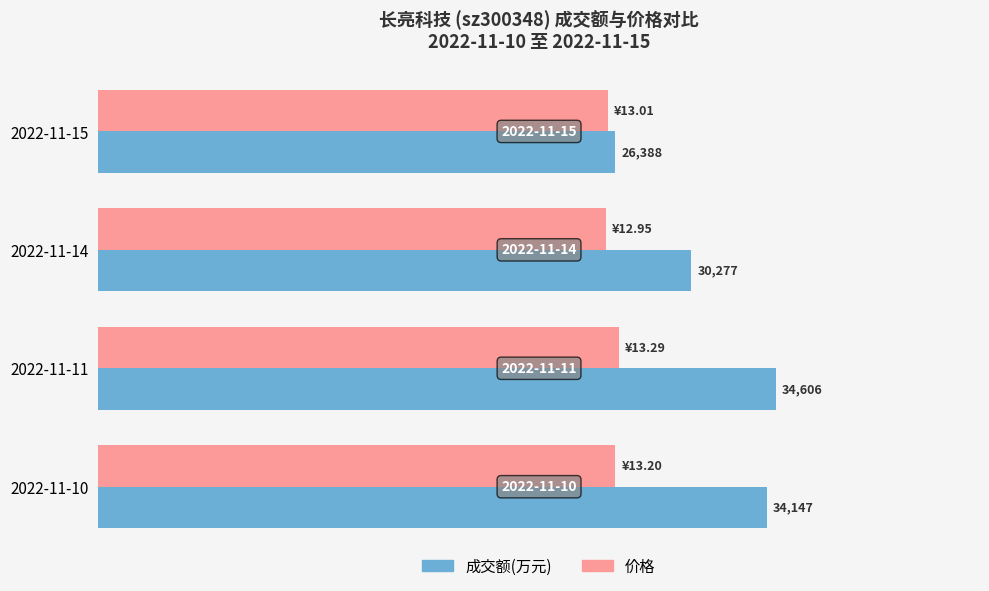

Which label corresponds to the largest value in the chart?

2022-11-11